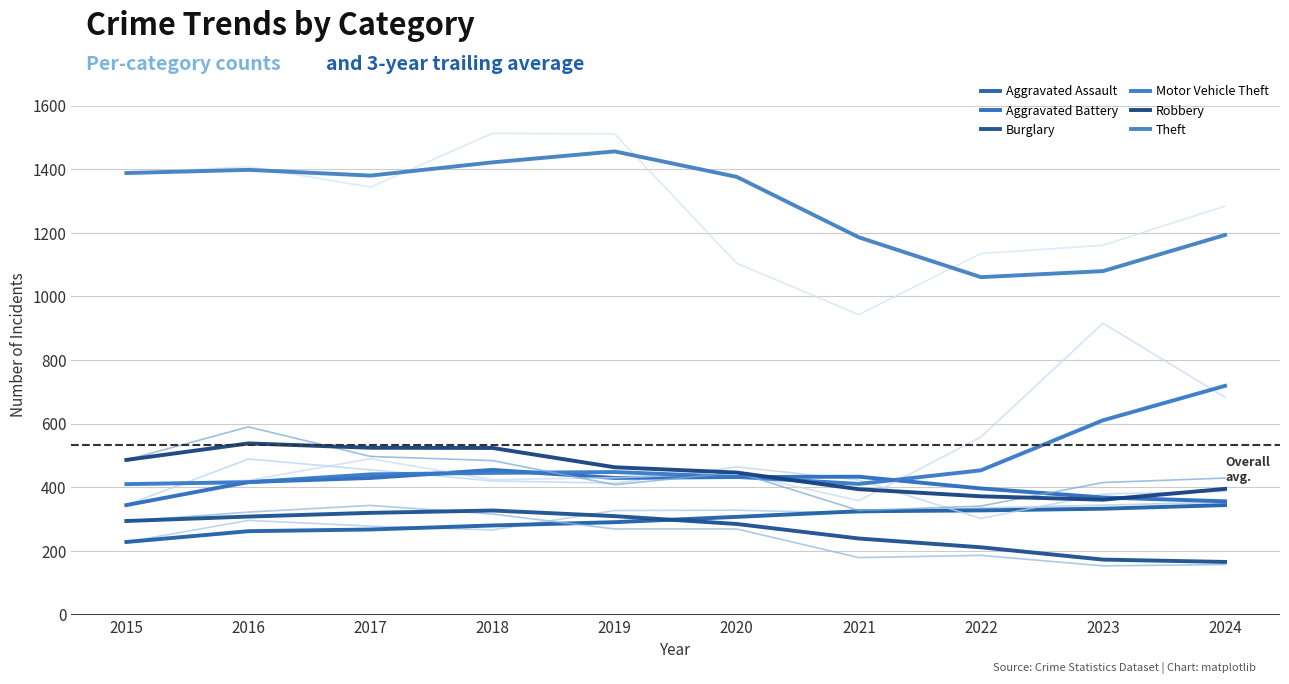

Between 2022 and 2024, which is larger?

2024